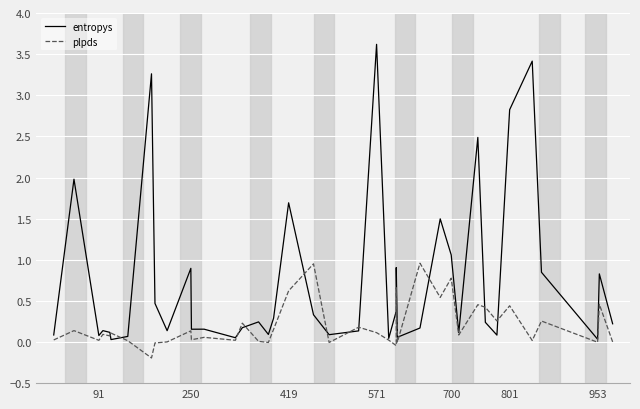

In entropys, how many points are lower than both neighbors (excluding endpoints)?

12